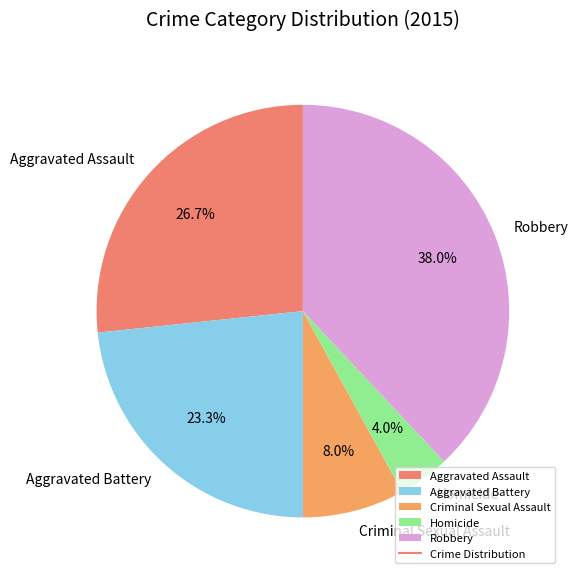

How many slices are in this pie chart?

5